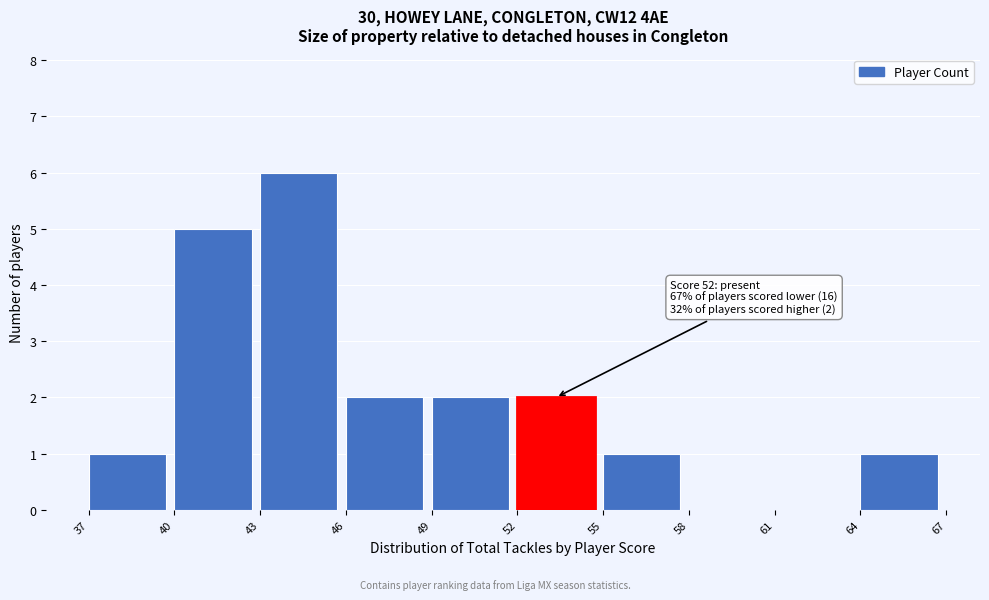

Over which range of the x-axis is the bar tallest?

43 to 46